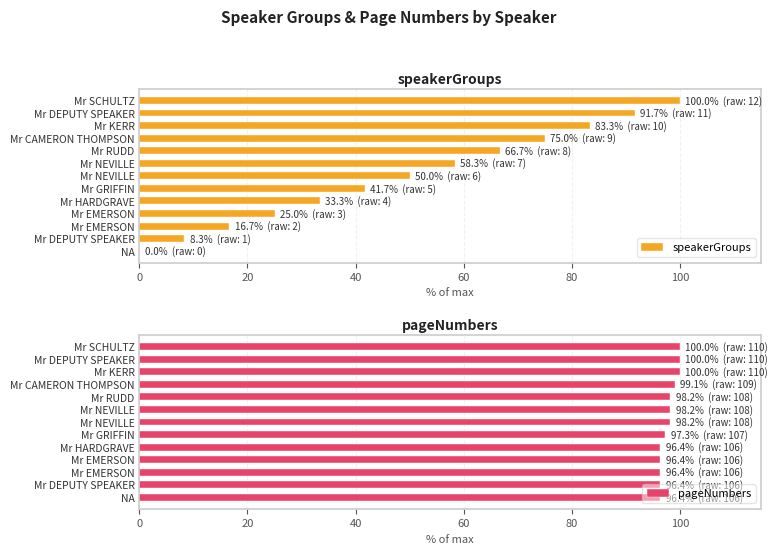

How many values in speakerGroups are above zero?

12